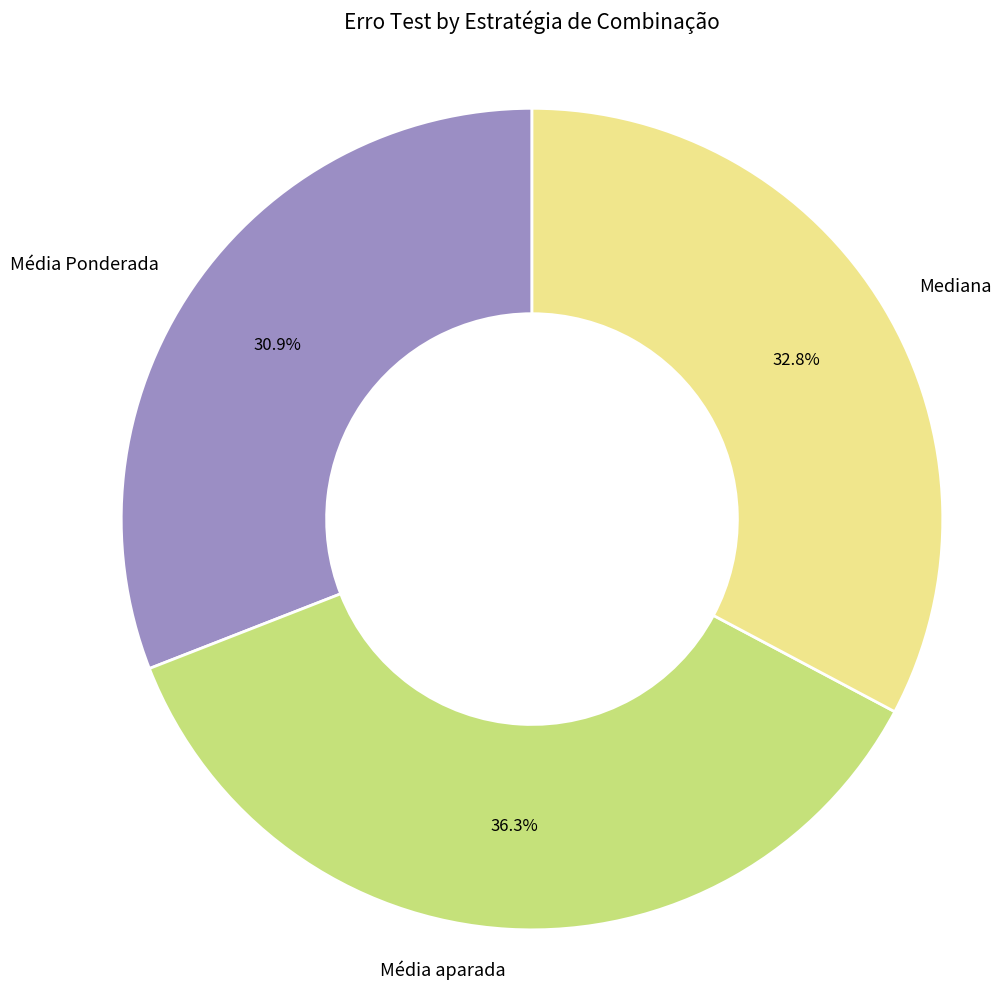

What is the ratio of the value at Média Ponderada to the value at Mediana?

0.9